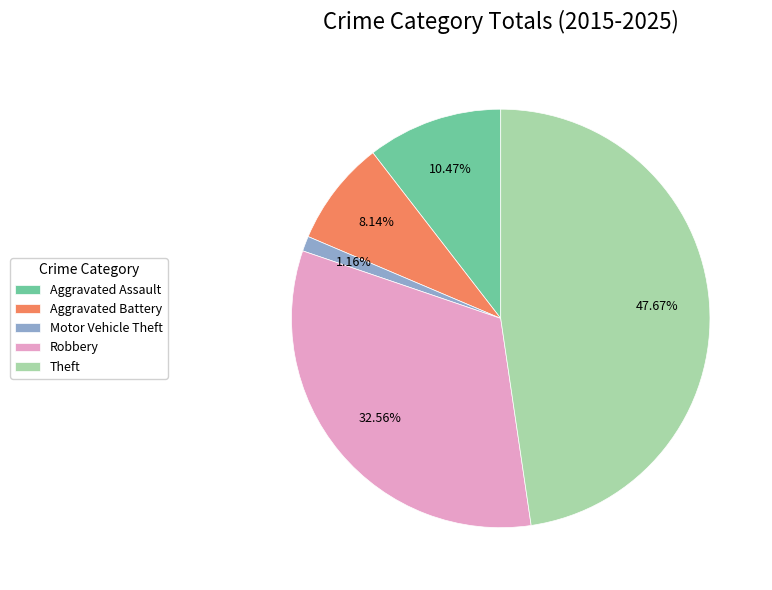

Between Theft and Aggravated Assault, which is larger?

Theft